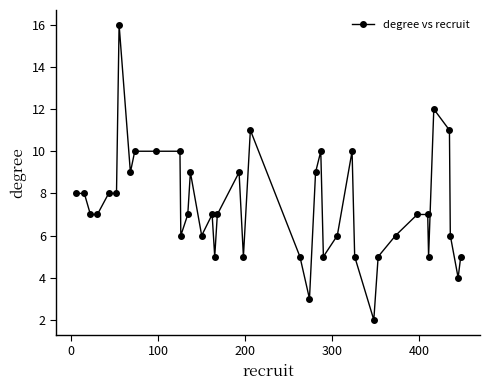

What is the greatest value displayed?

16